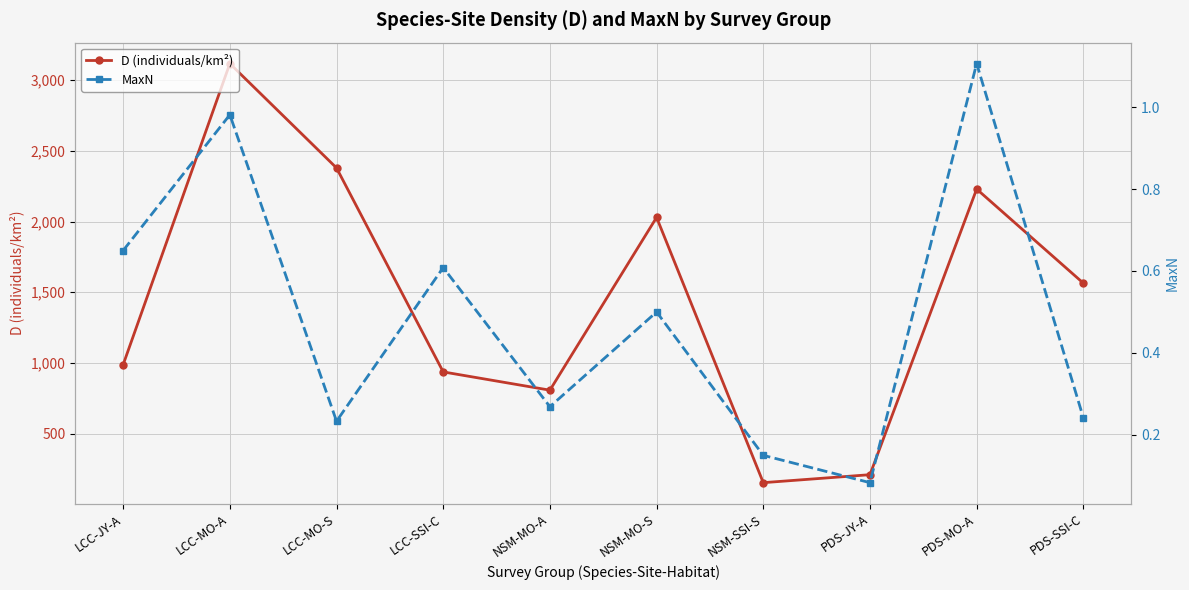

Count the number of data series in this chart.

2